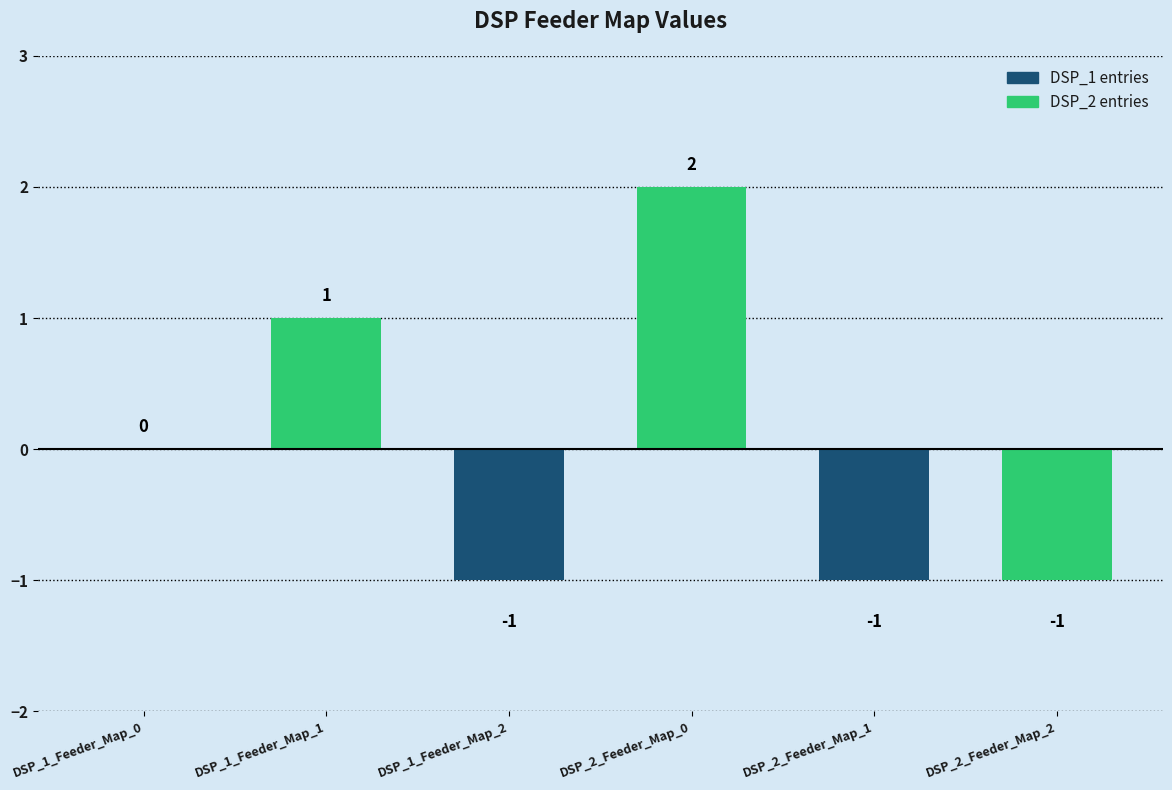

At which category does the chart reach its peak across all series?

DSP_2_Feeder_Map_0